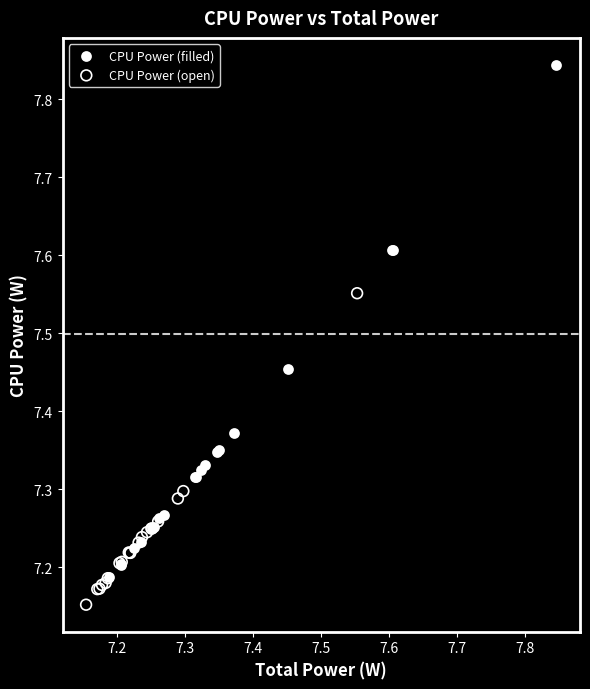

Which series reaches the maximum Y coordinate?

CPU Power (filled)